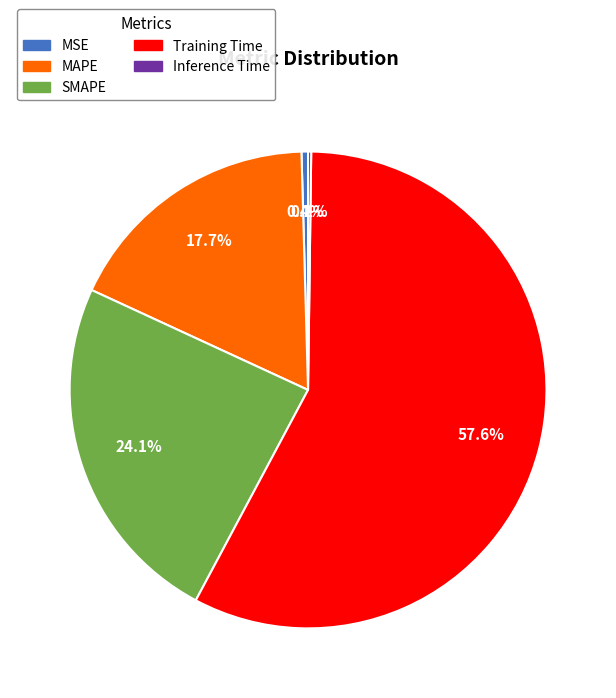

Which category has the biggest portion of the pie?

Training Time